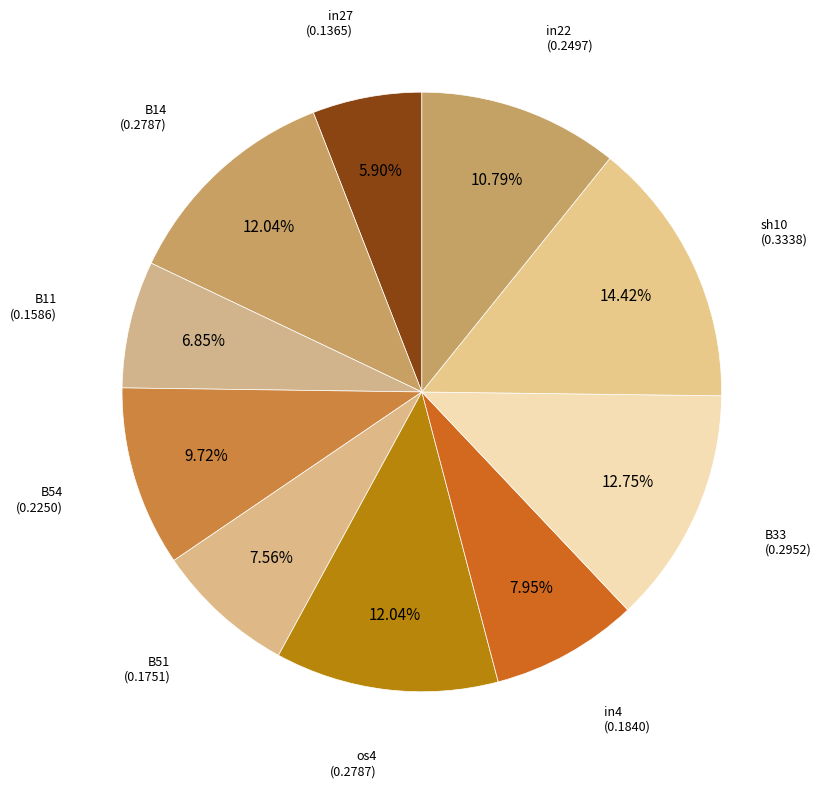

What is the smallest slice in the pie chart?

in27